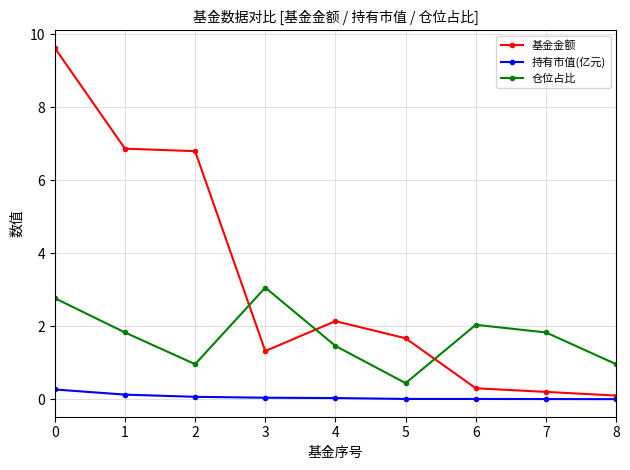

Which series has the largest range (max minus min)?

基金金额